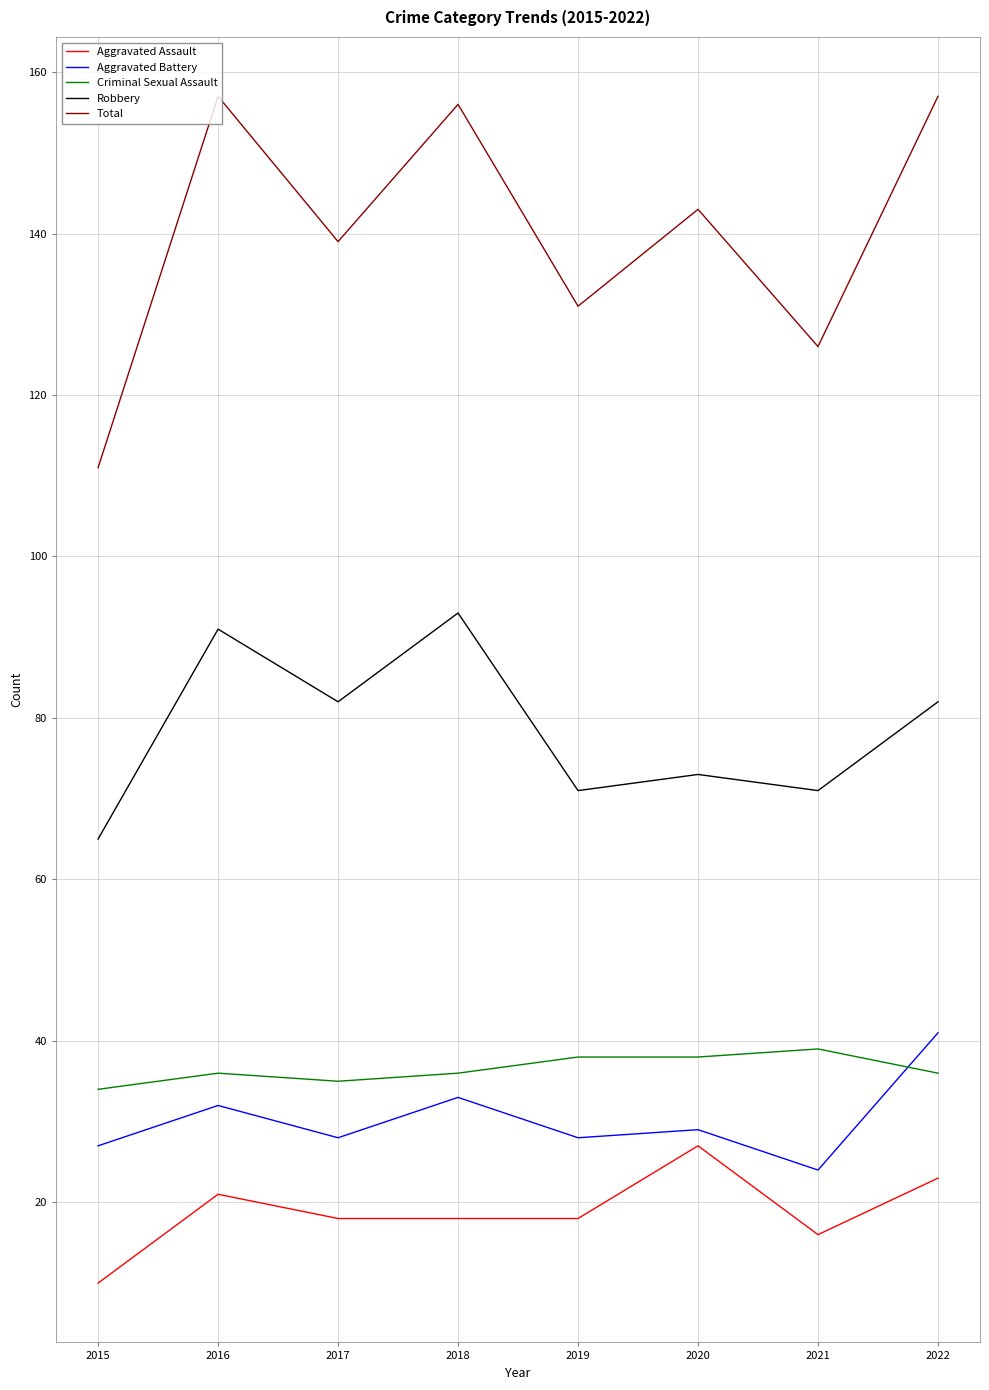

How many lines are shown in the chart?

5